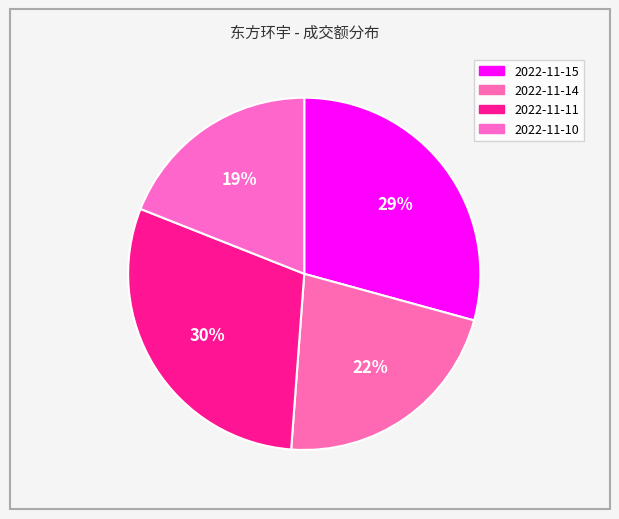

Between 2022-11-10 and 2022-11-11, which is larger?

2022-11-11